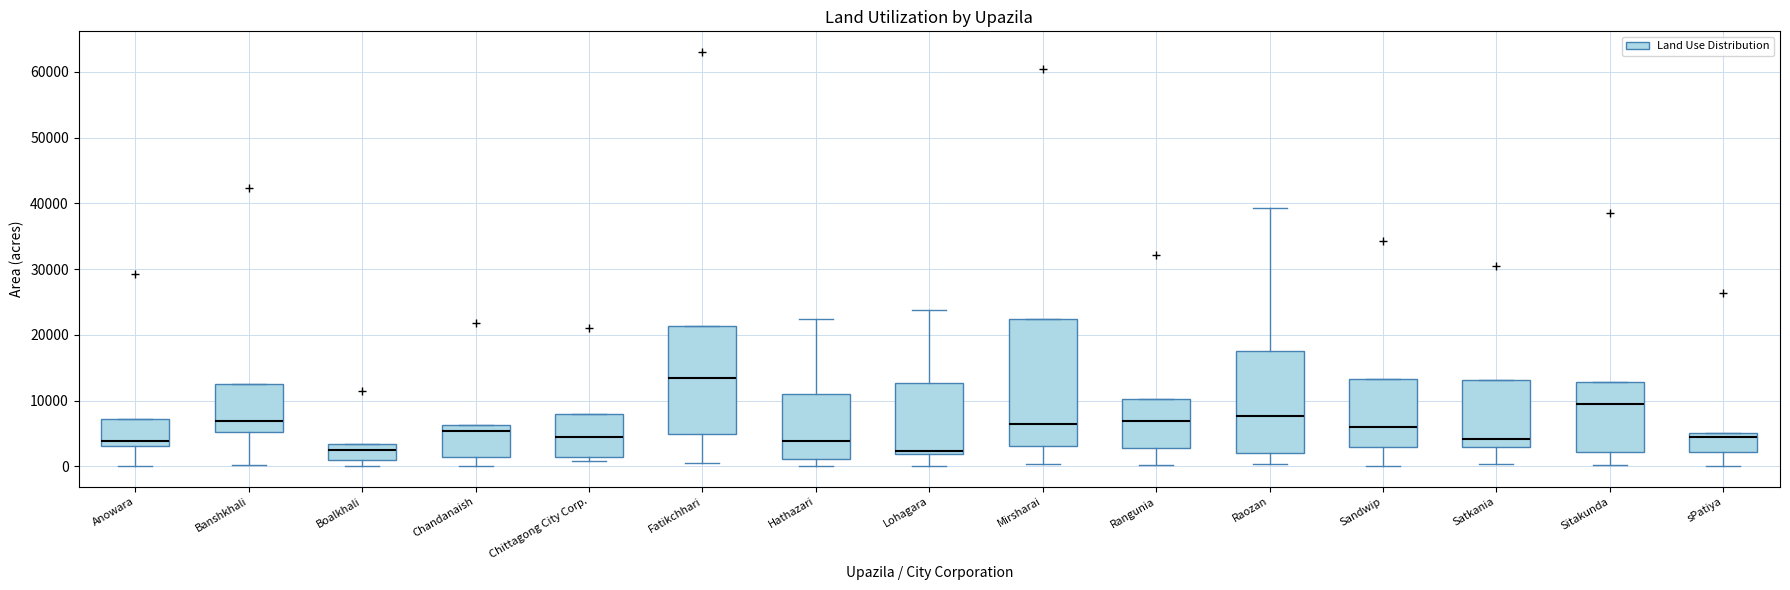

Reading left to right, read every box against the y-axis: the position of its median line, the range the box covers, and the ends of its whiskers. The values are not printed on the chart, so give them approximately, as read against the axis.

Anowara: median 4000, box 3000 to 7000, whiskers 0 to 7000
Banshkhali: median 7000, box 5000 to 13000, whiskers 0 to 13000
Boalkhali: median 2000, box 1000 to 3000, whiskers 0 to 3000
Chandanaish: median 5000, box 2000 to 6000, whiskers 0 to 6000
Chittagong City Corp.: median 4000, box 1000 to 8000, whiskers 1000 (just below the box's lower edge) to 8000
Fatikchhari: median 13000, box 5000 to 21000, whiskers 0 to 21000
Hathazari: median 4000, box 1000 to 11000, whiskers 0 to 22000
Lohagara: median 2000 (just above the box's lower edge), box 2000 to 13000, whiskers 0 to 24000
Mirsharai: median 6000, box 3000 to 22000, whiskers 0 to 22000
Rangunia: median 7000, box 3000 to 10000, whiskers 0 to 10000
Raozan: median 8000, box 2000 to 18000, whiskers 0 to 39000
Sandwip: median 6000, box 3000 to 13000, whiskers 0 to 13000
Satkania: median 4000, box 3000 to 13000, whiskers 0 to 13000
Sitakunda: median 9000, box 2000 to 13000, whiskers 0 to 13000
sPatiya: median 4000, box 2000 to 5000, whiskers 0 to 5000